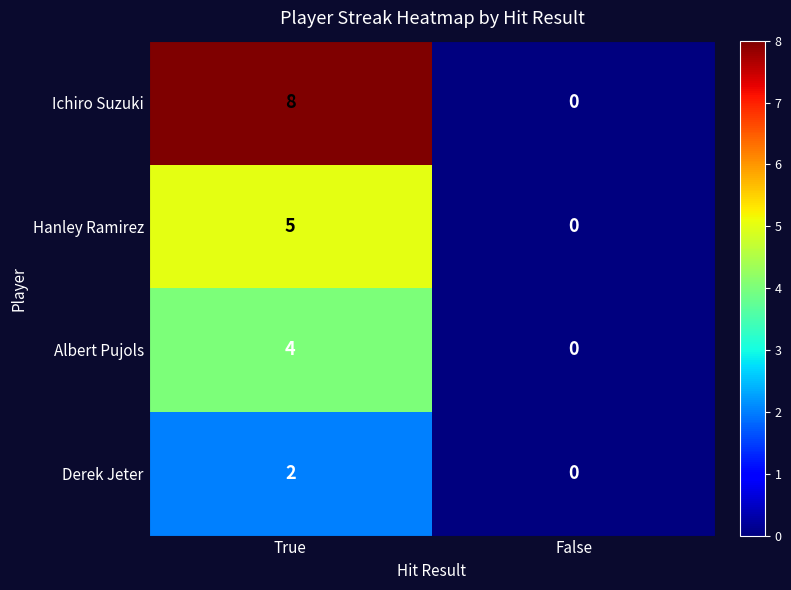

List the series in order of their overall mean, highest first.

Ichiro Suzuki, Hanley Ramirez, Albert Pujols, Derek Jeter